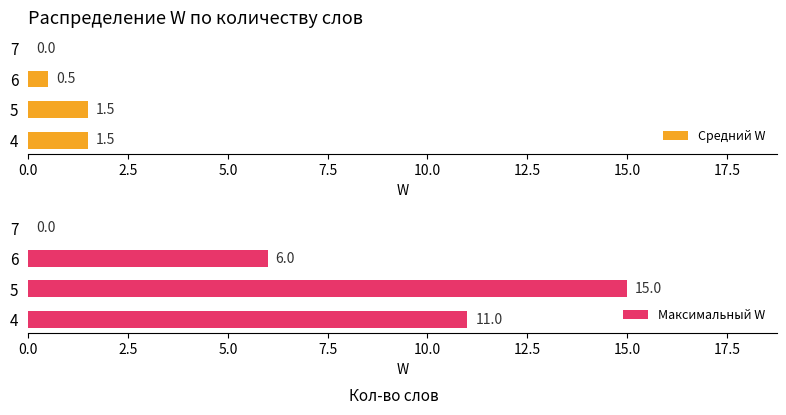

What is the average value of the Максимальный W series?

8